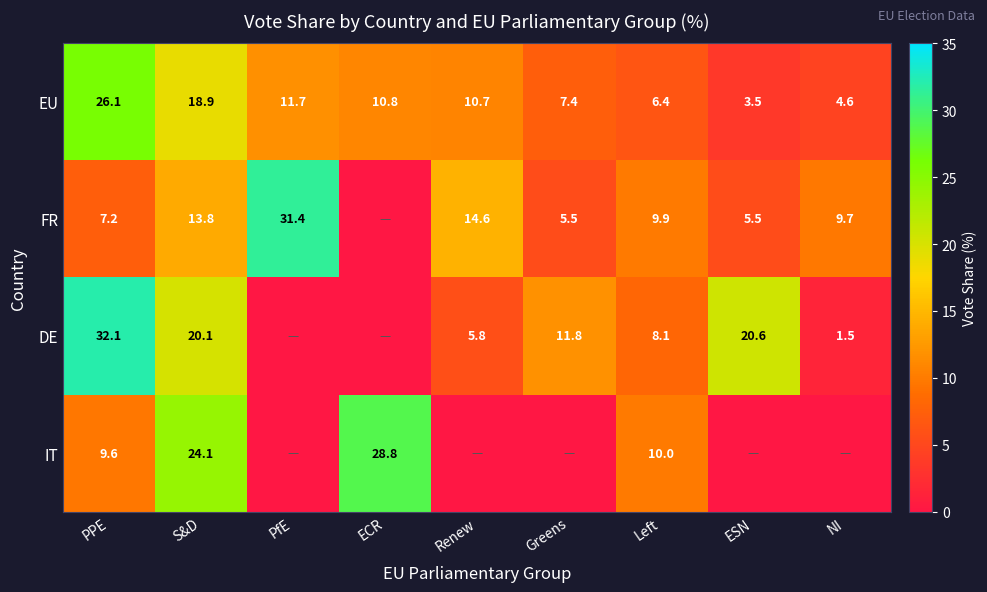

At which label does EU reach its minimum?

ESN